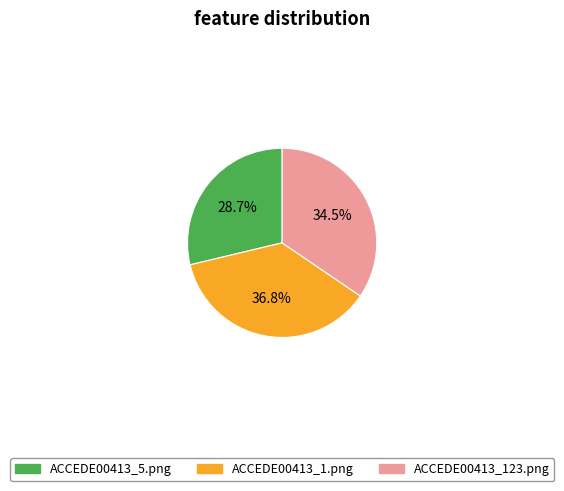

Does ACCEDE00413_5.png account for over 50% of the chart?

No